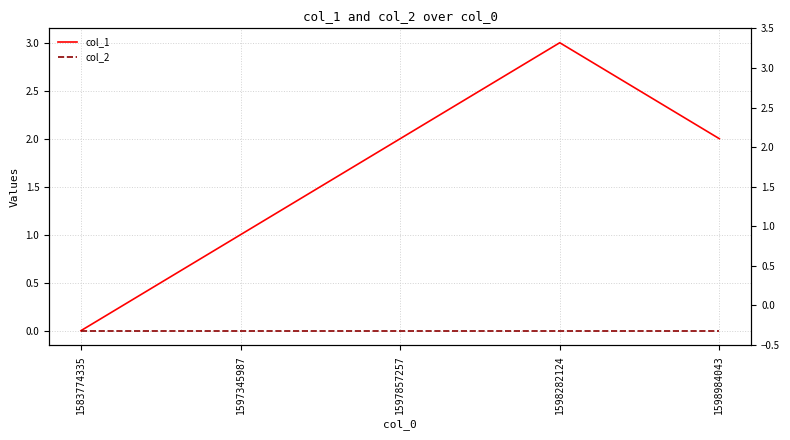

How many data points does each series have?

5